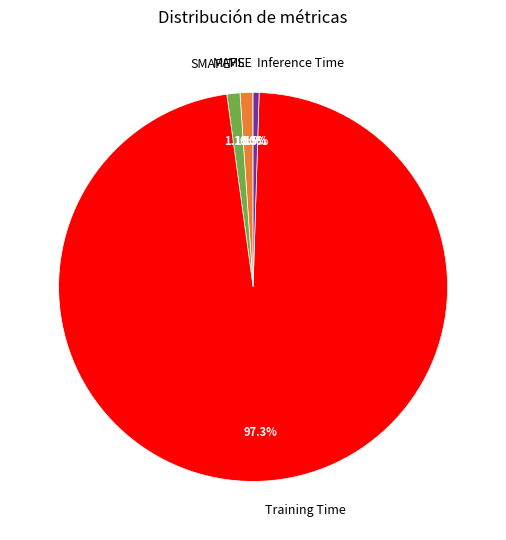

What percentage is NOT represented by MAPE?

98.9%